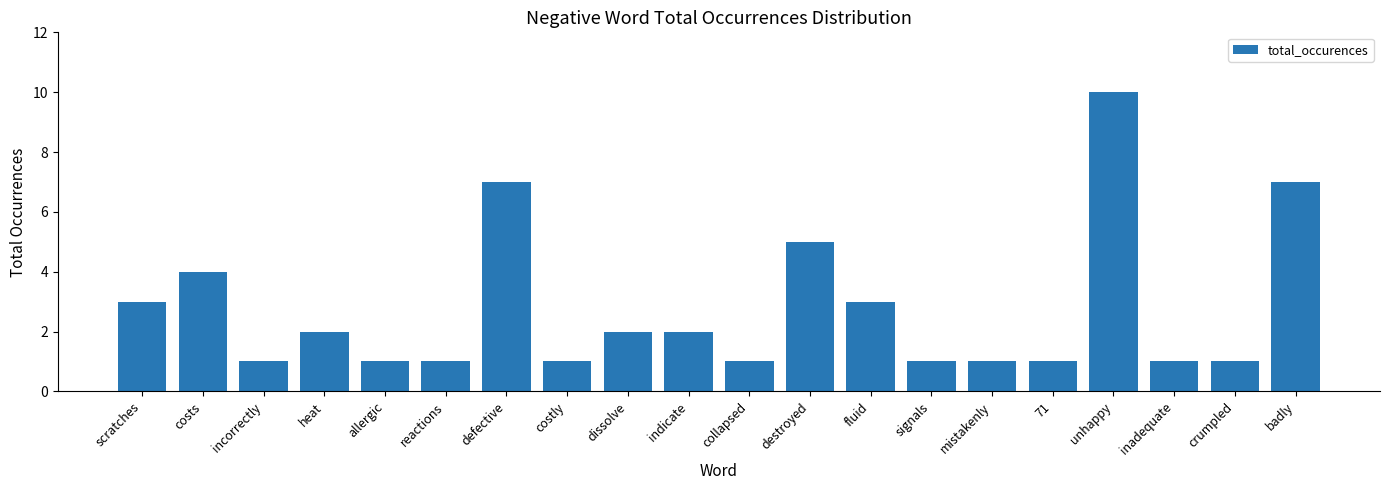

What is the change in value from allergic to fluid?

+2